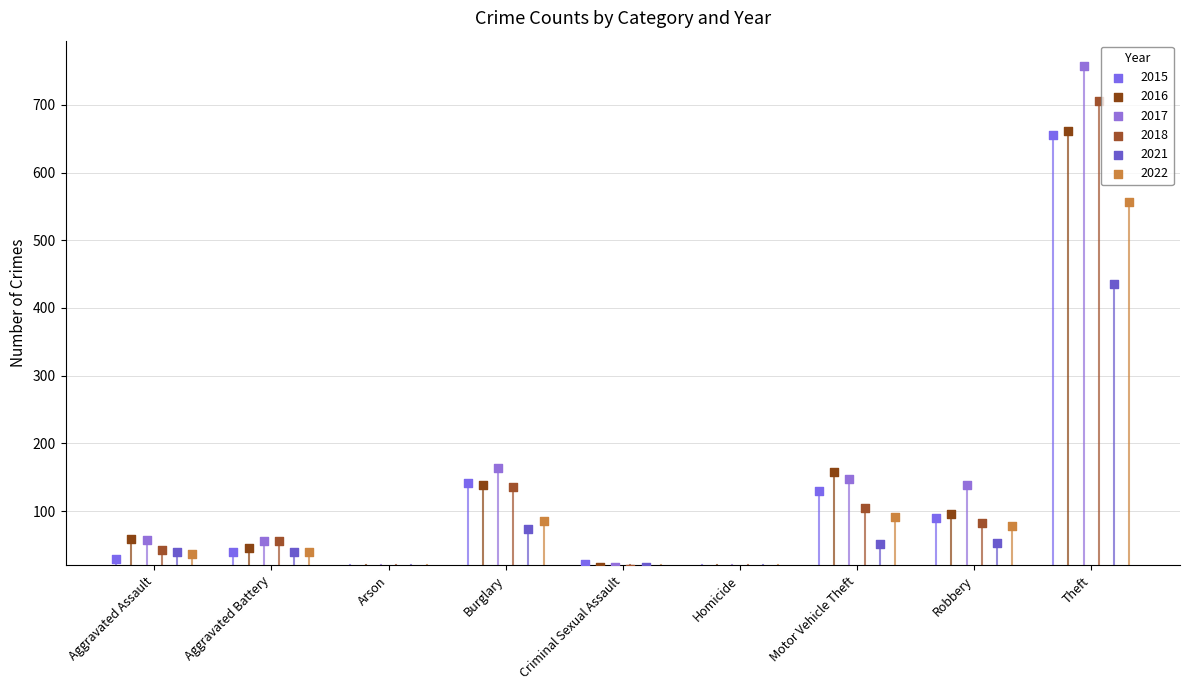

Which series has the largest Y range (max minus min)?

2017